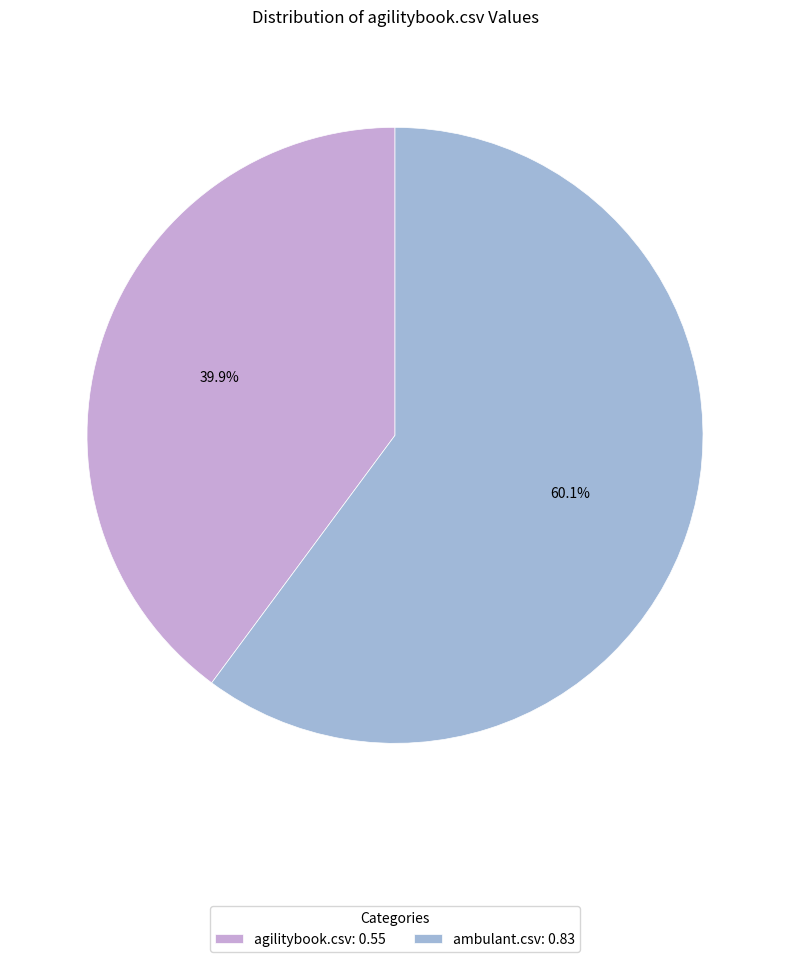

Between ambulant.csv and agilitybook.csv, which is larger?

ambulant.csv